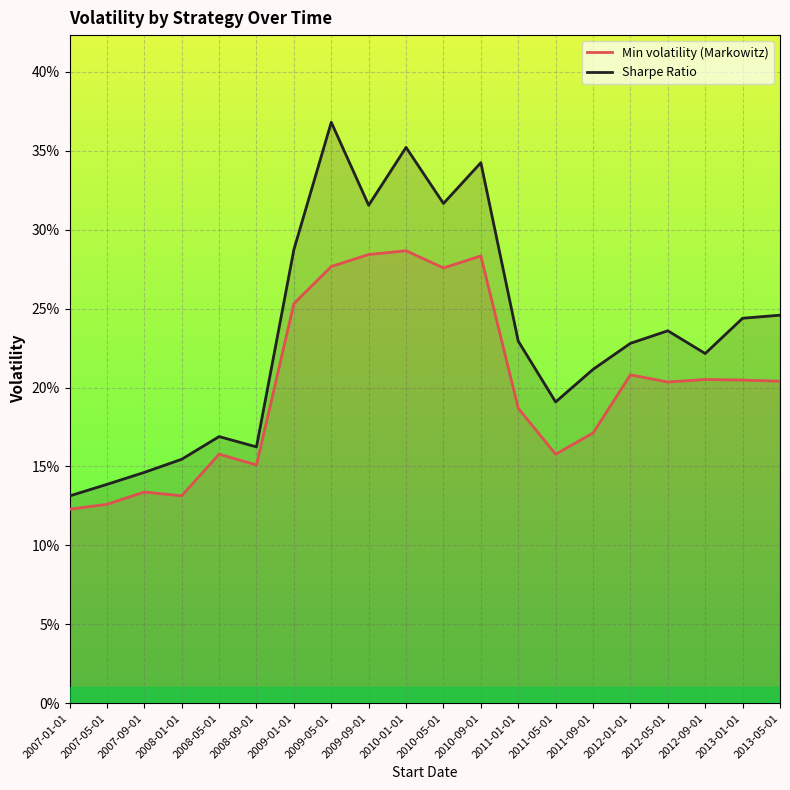

True or false: Sharpe Ratio and Min volatility (Markowitz) intersect in this chart.

False